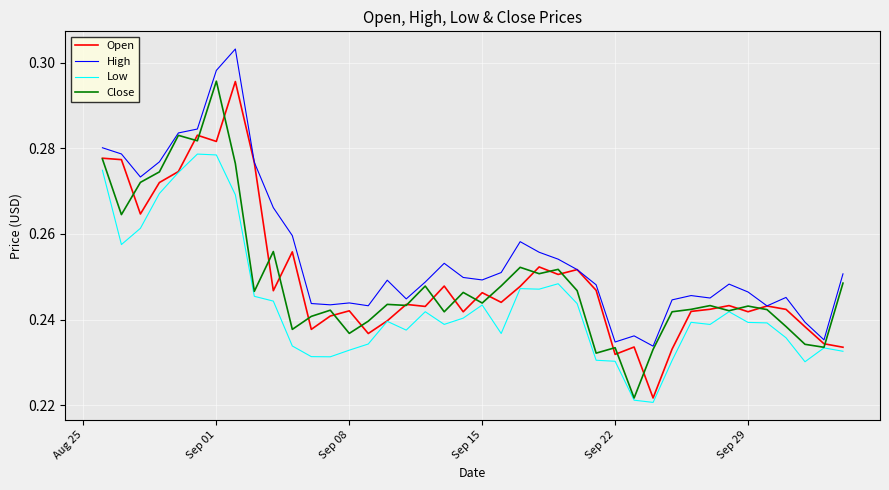

Which series has the largest total across all categories?

High